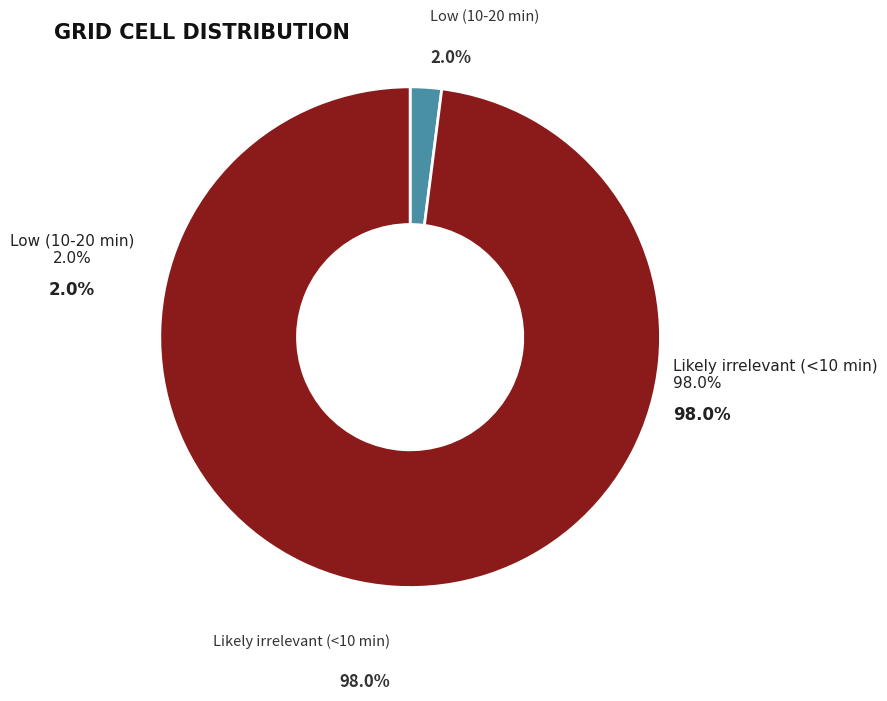

What is the majority slice?

Likely irrelevant (<10 min)